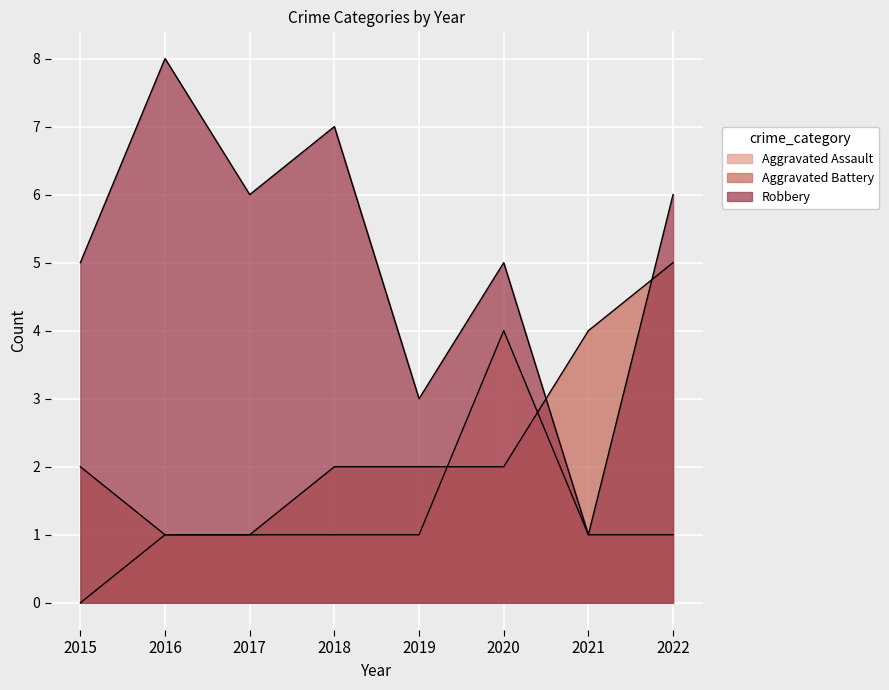

Does the chart display data point markers on the line(s)?

No